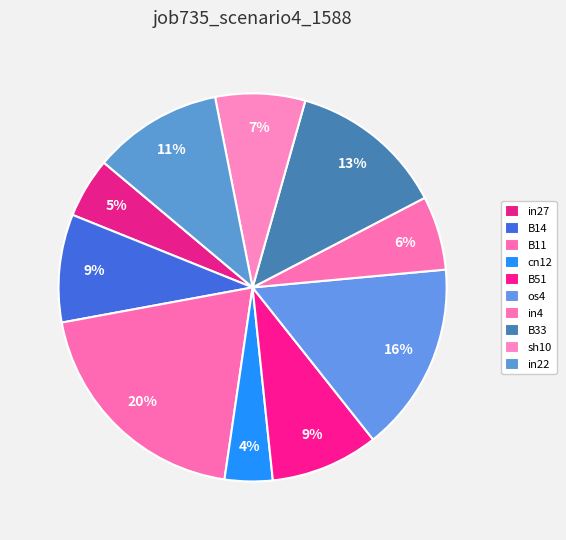

How many slices are in this pie chart?

10